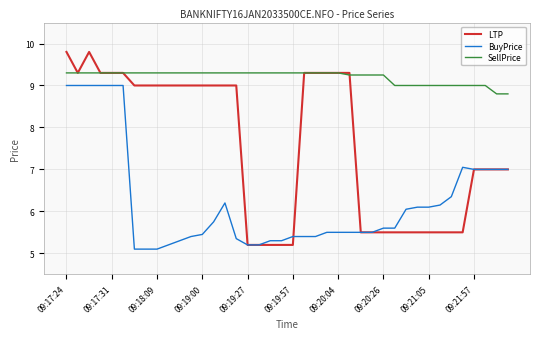

True or false: LTP has more than 0 points higher than both neighbors.

True